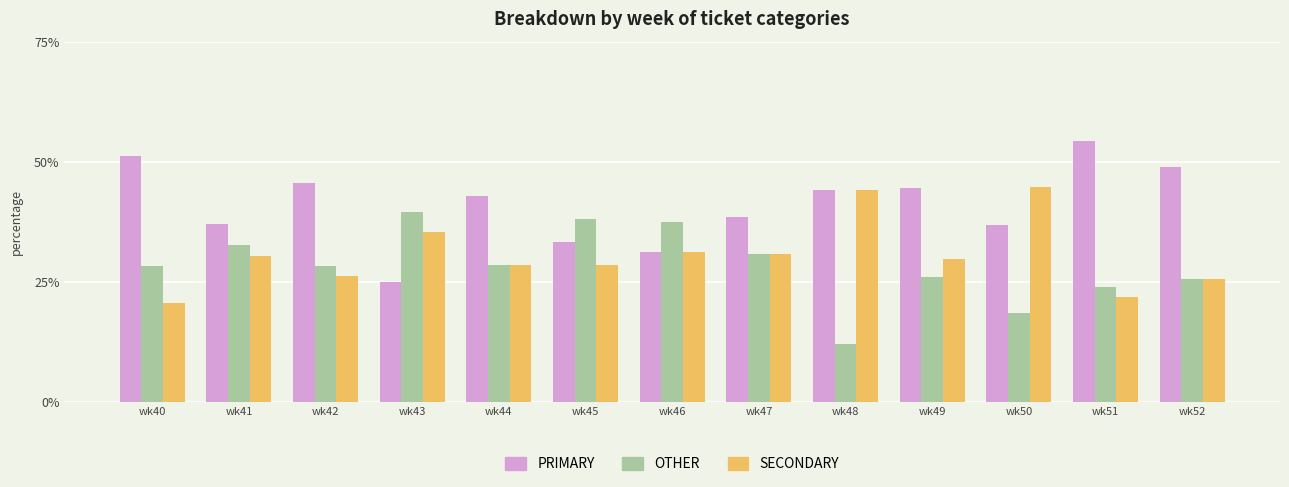

At which label is PRIMARY closest to 39?

wk47